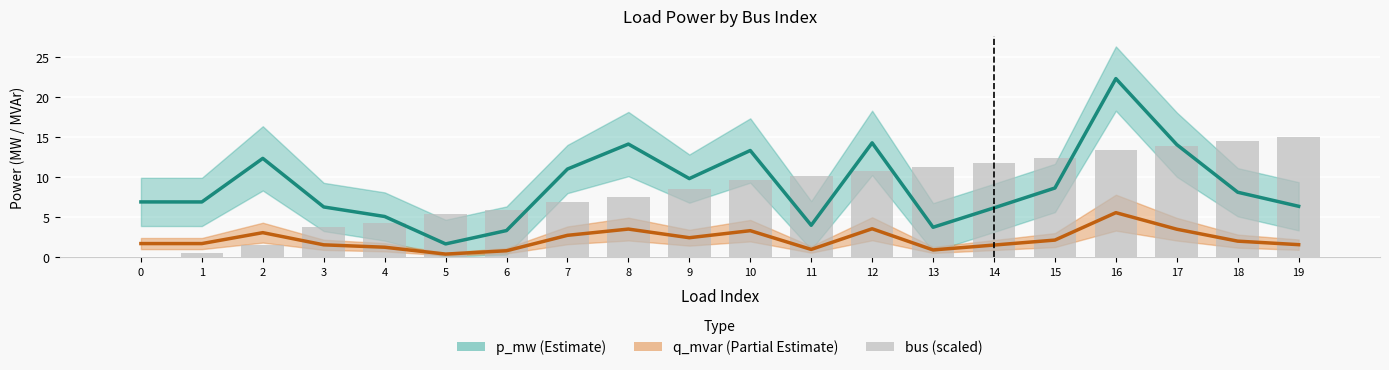

Which series has the largest total across all categories?

p_mw